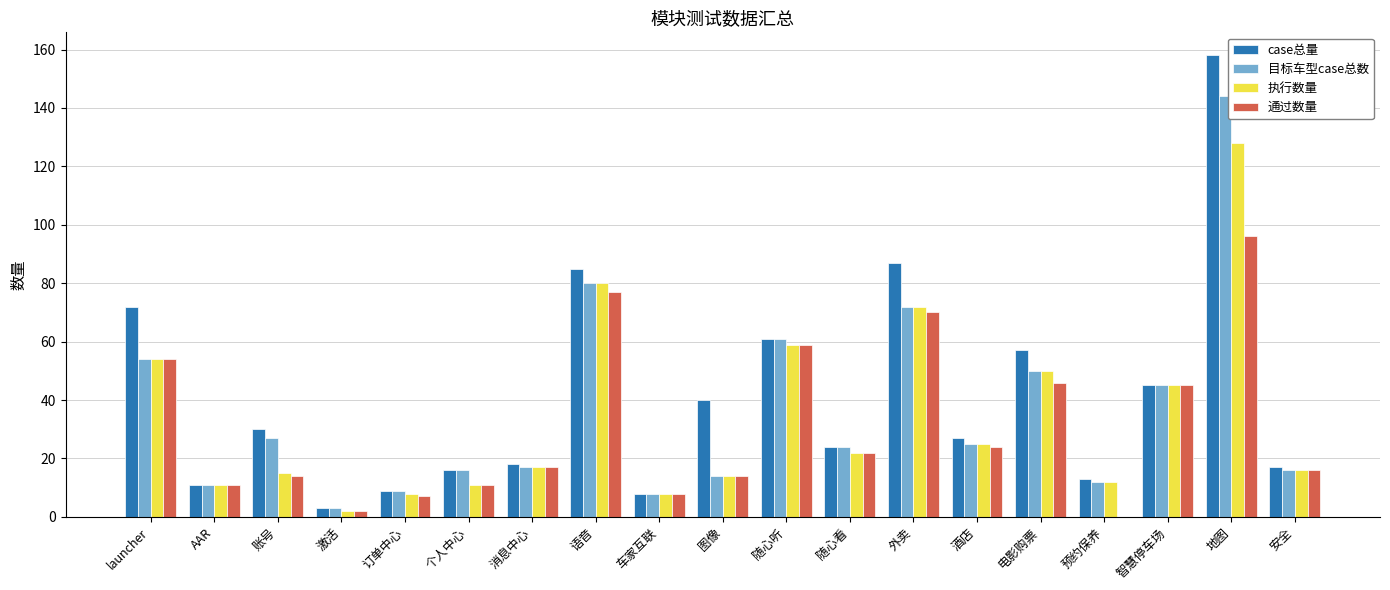

What is the sum of all 通过数量 values?

593